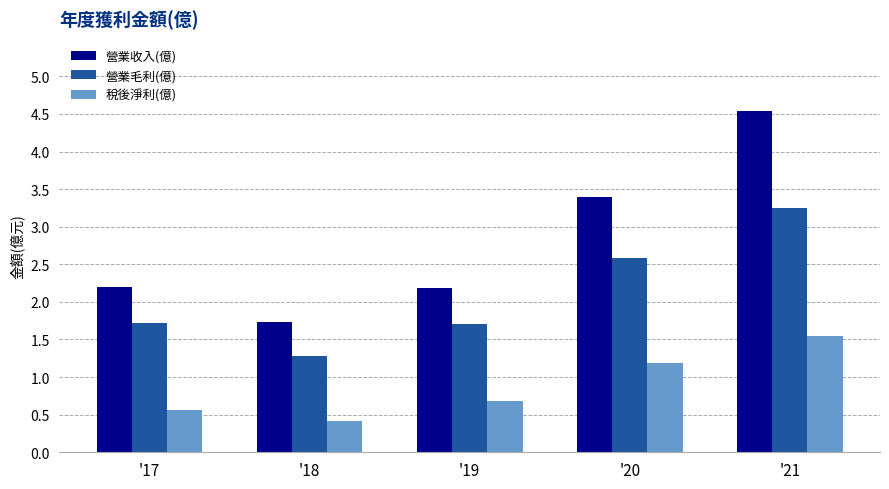

What is the approximate value of 營業毛利(億) at '17?

1.7